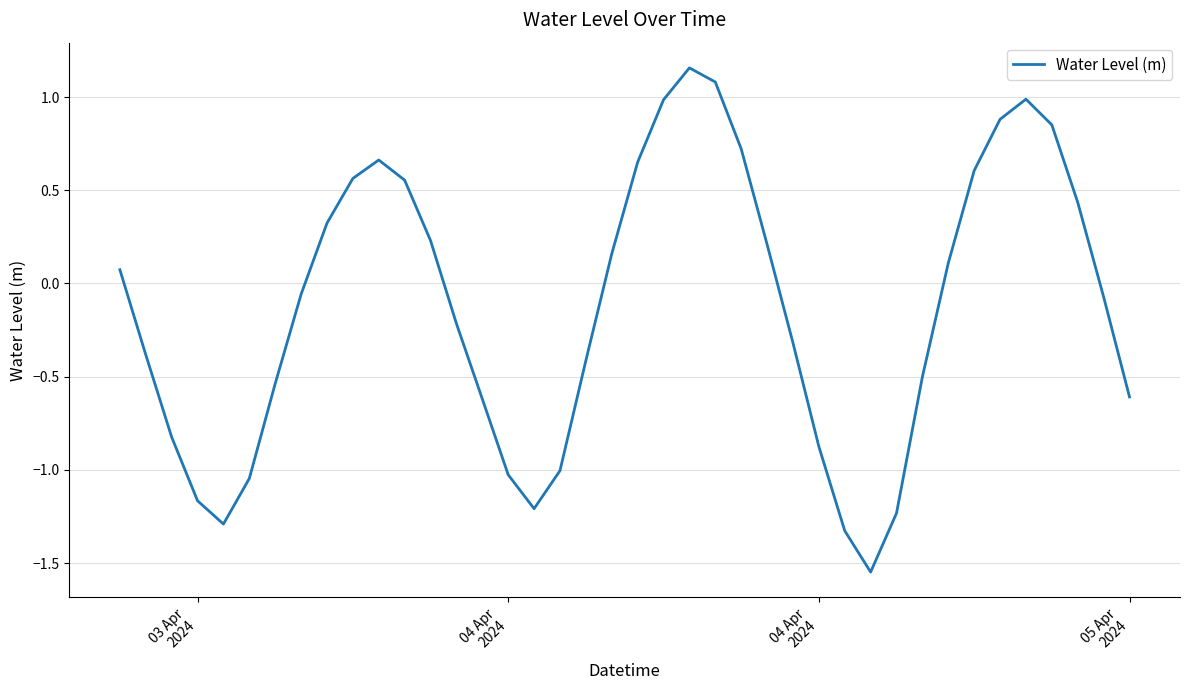

What is the difference between the maximum and minimum values?

2.7